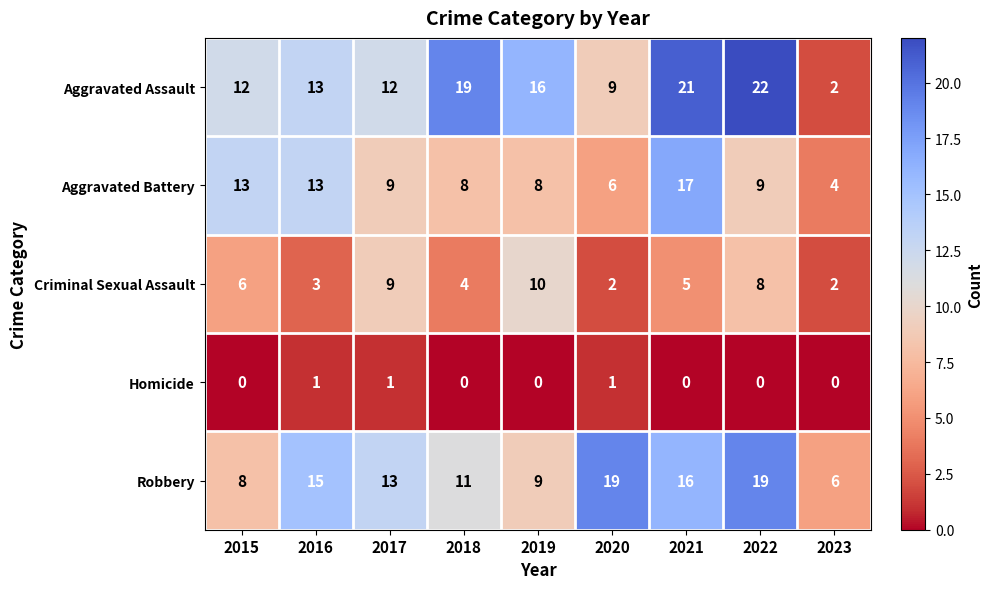

Is it true that Aggravated Battery equals 15 at 2017?

False